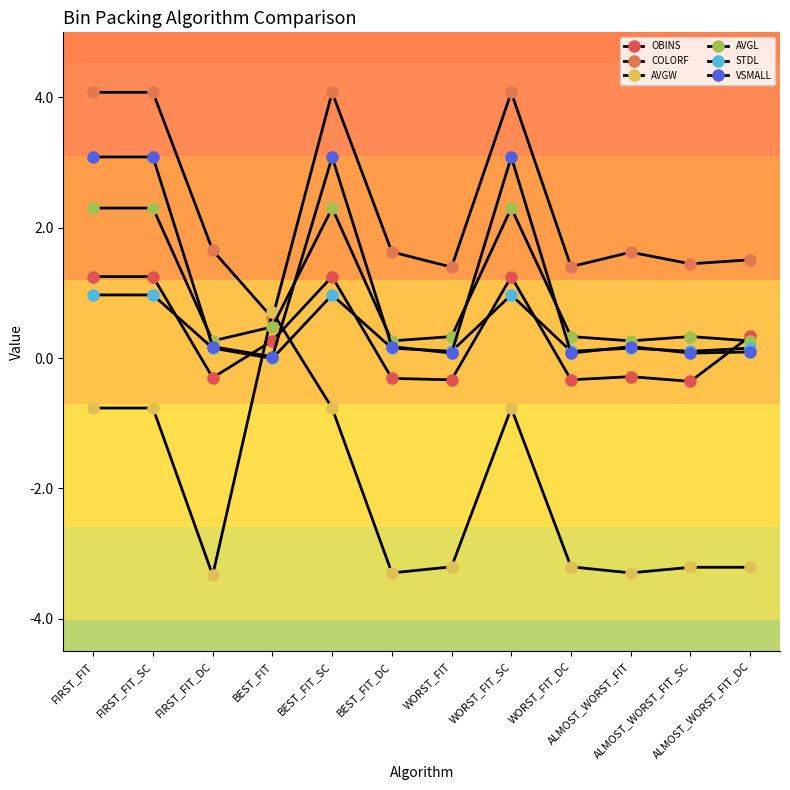

What is the average value of the OBINS series?

0.3